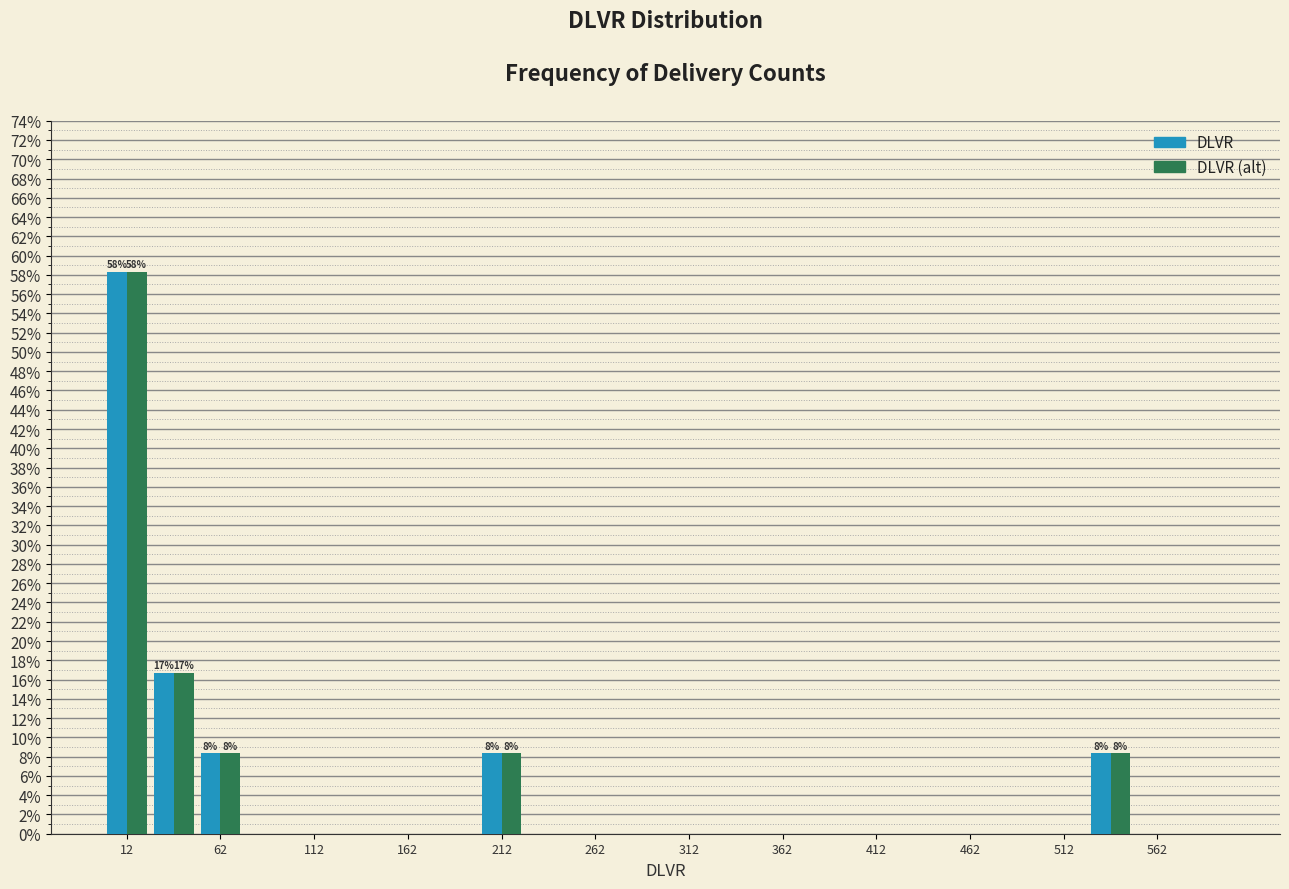

In the DLVR (alt) series, which range on the x-axis has the tallest bar?

0 to 25